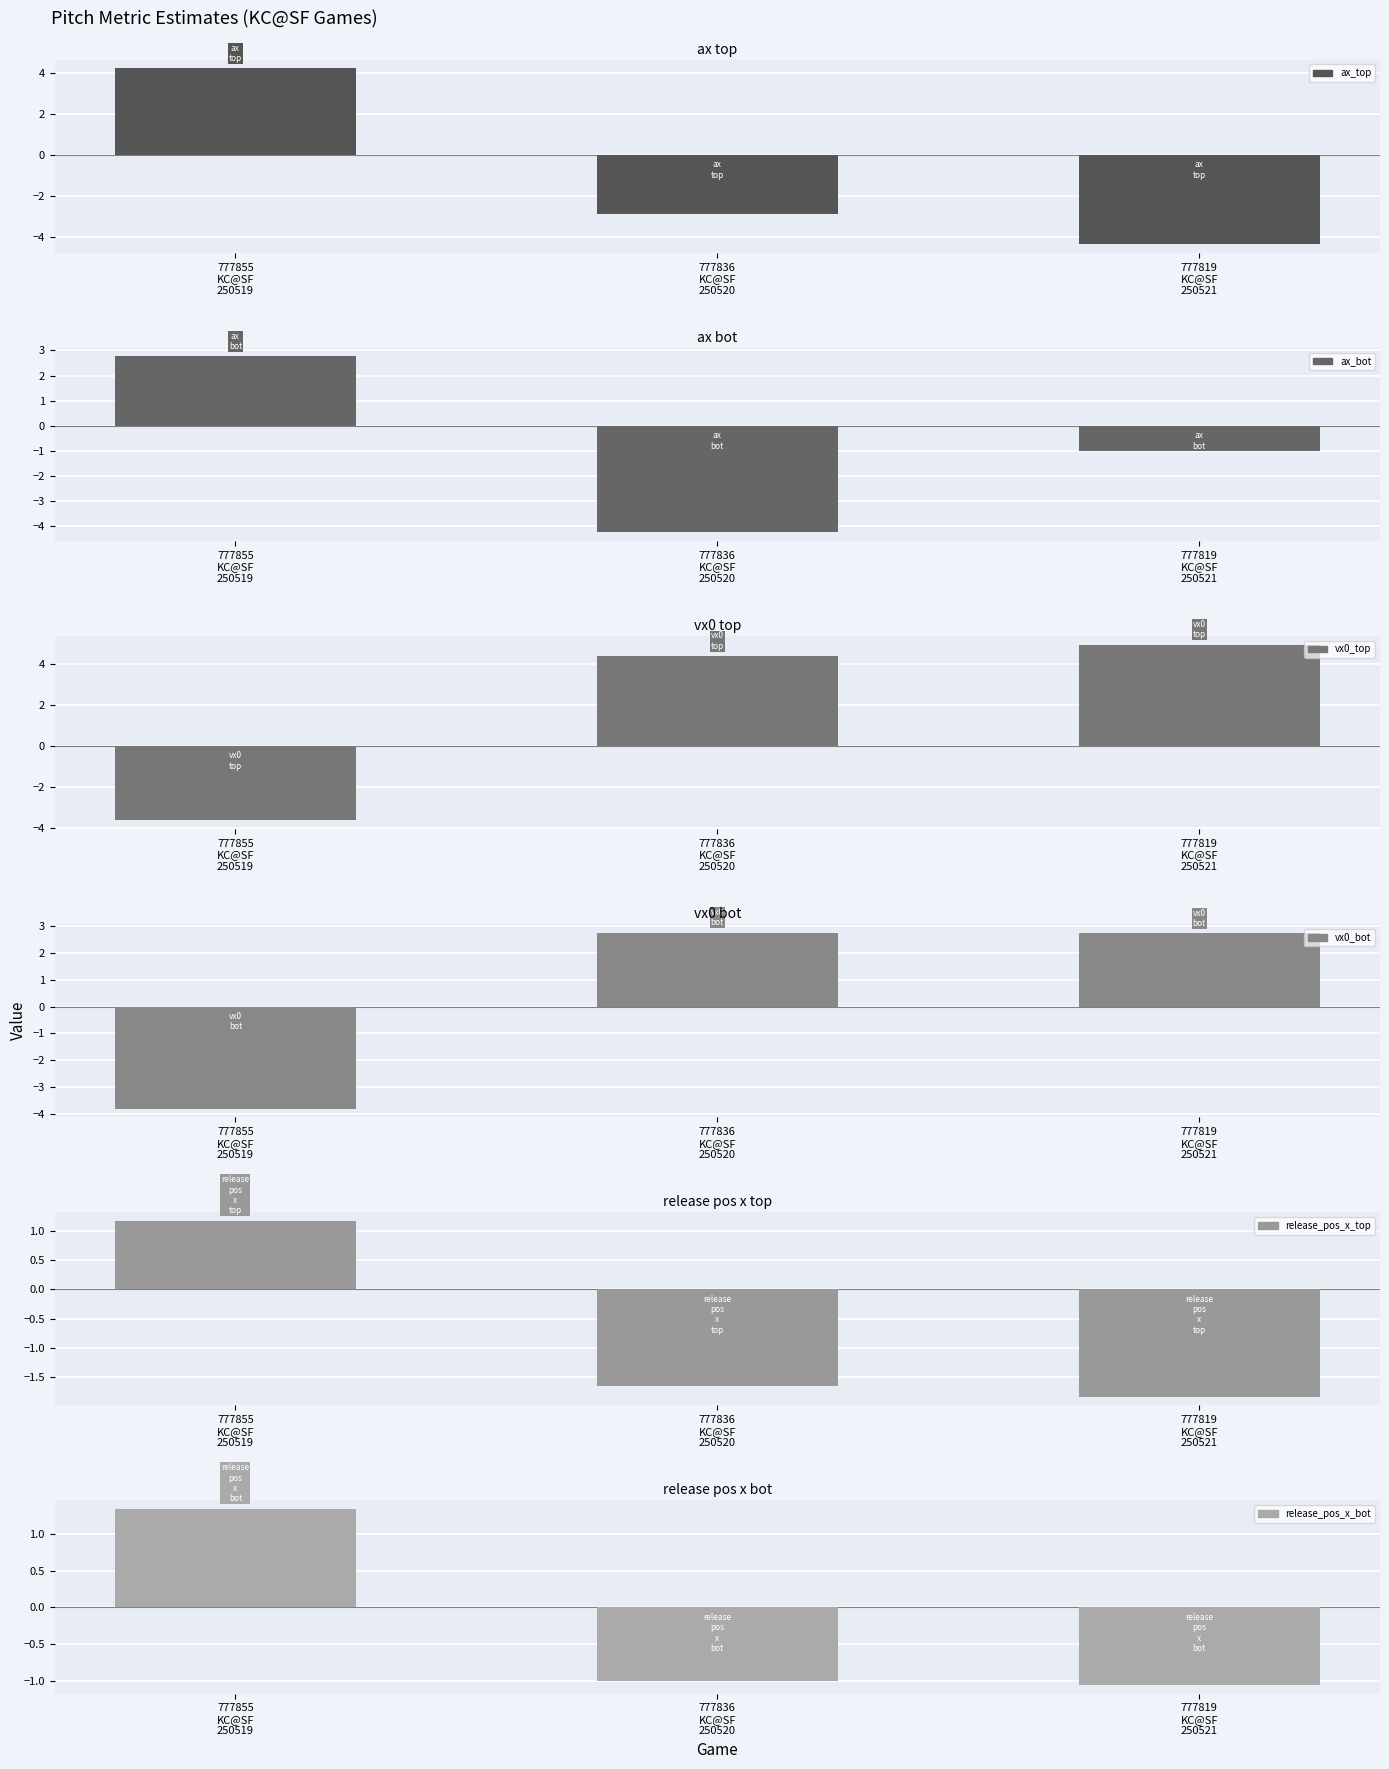

What is the total value across all series at 777855
KC@SF
250519?

2.0